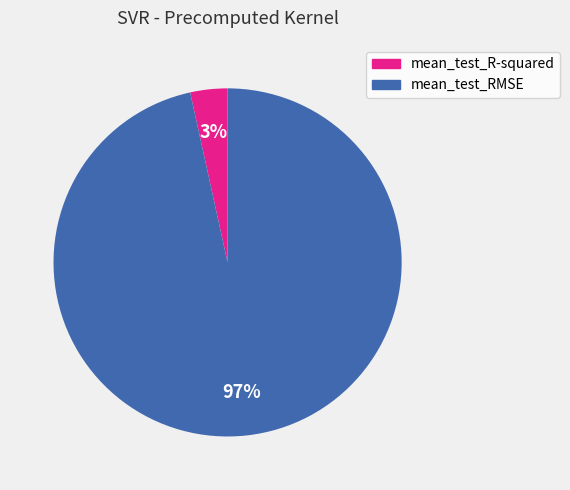

Is mean_test_R-squared the majority of the pie?

No